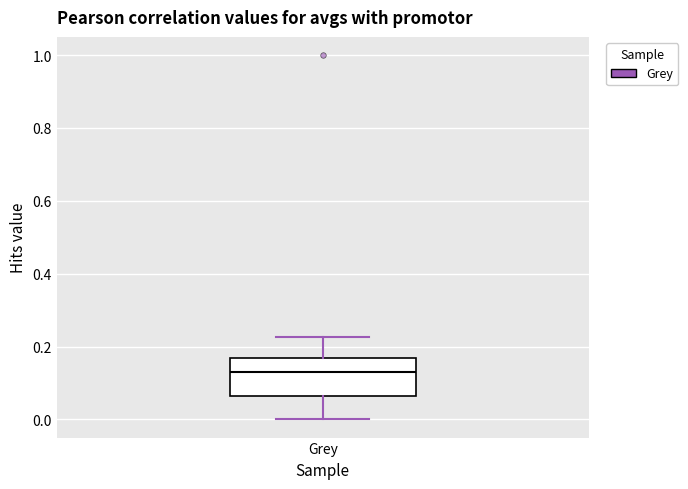

Read this box plot against the y-axis: the position of the median line, the range covered by the box, and the ends of both whiskers. The values are not printed on the chart, so give them approximately, as read against the axis.

median 0.14, box 0.06 to 0.16, whiskers 0.00 to 0.22